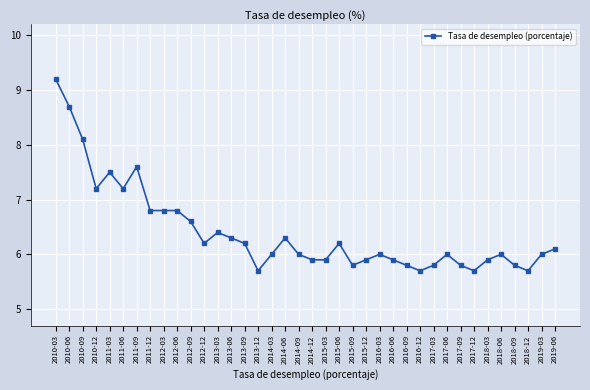

What is the change in value from 2012-03 to 2017-06?

-0.8